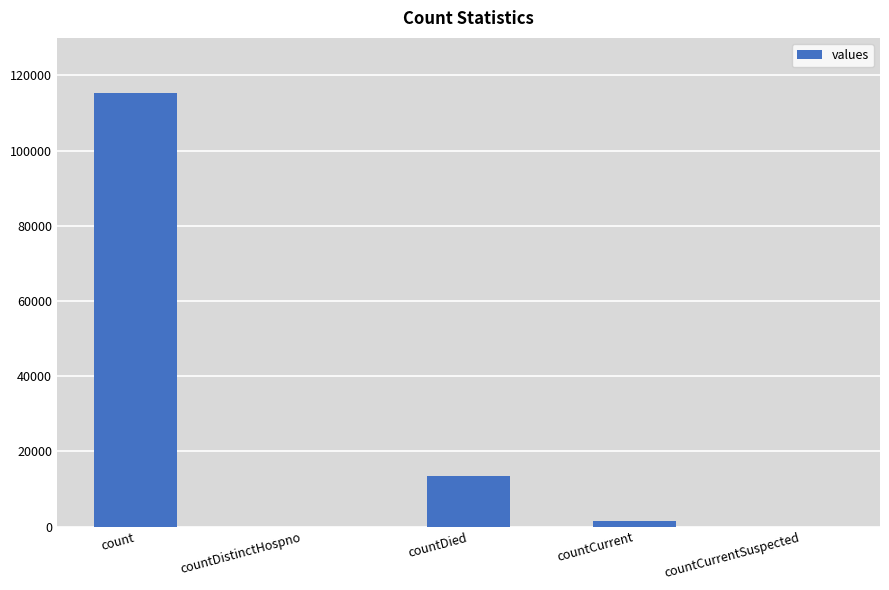

Which category has the highest value across all series?

count